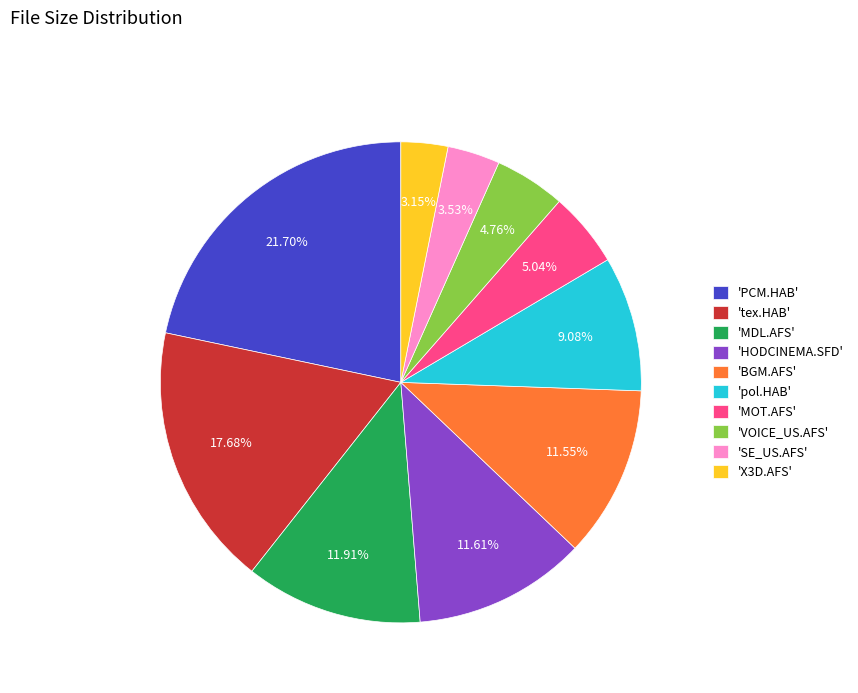

Does 'BGM.AFS' account for over 50% of the chart?

No